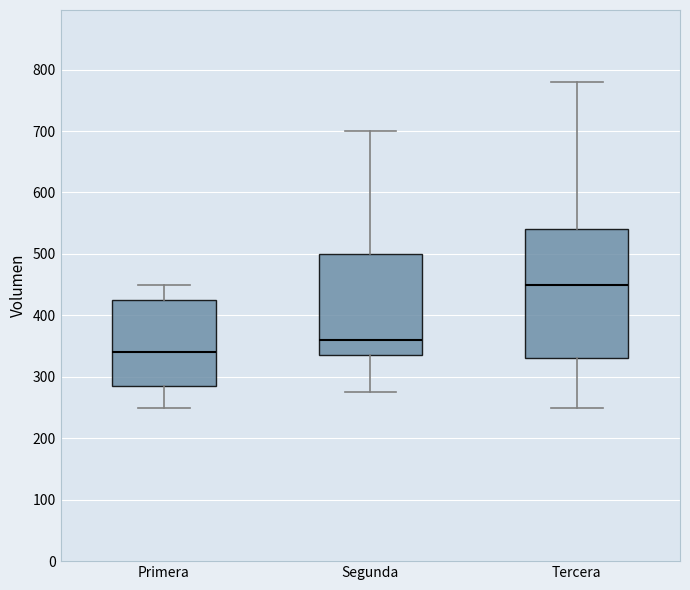

Reading left to right, transcribe this box plot: for each box, give where its median line is, the range the box spans, and where its two whiskers end, as read against the y-axis. The values are not printed on the chart, so give them approximately, as read against the axis.

Primera: median 340, box 290 to 430, whiskers 250 to 450
Segunda: median 360, box 340 to 500, whiskers 280 to 700
Tercera: median 450, box 330 to 540, whiskers 250 to 780